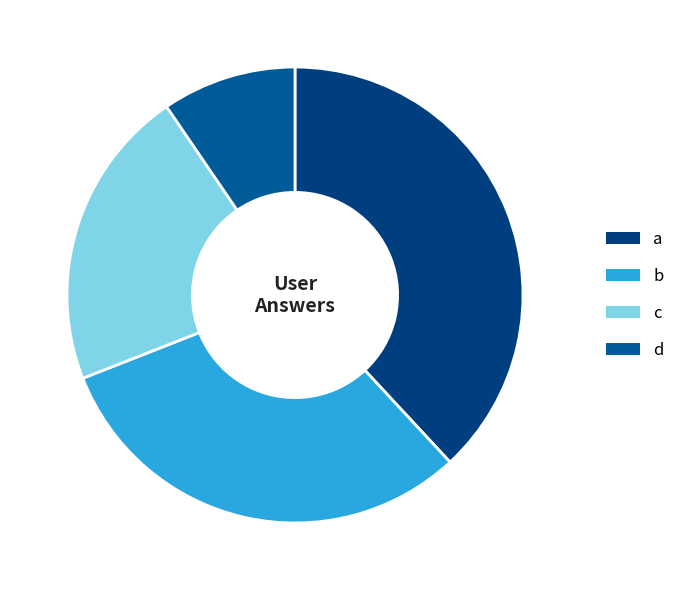

To the nearest percent, what is the difference between the c and d slice percentages?

12%